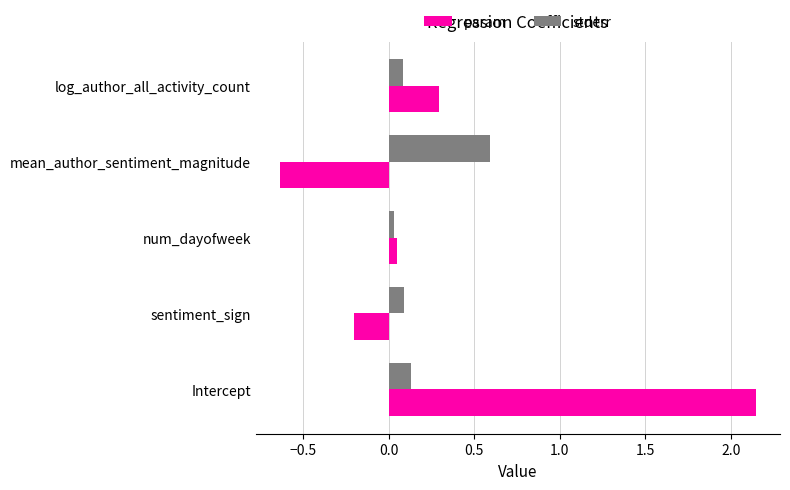

The value of param at log_author_all_activity_count is 0.3. True or false?

True